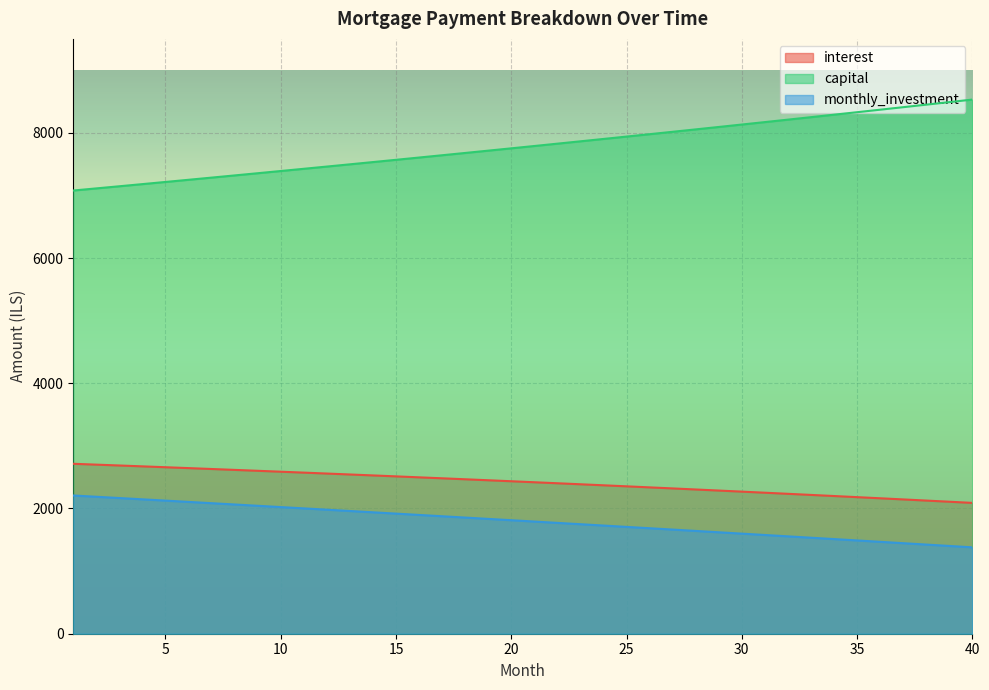

Which category has the lowest value in the monthly_investment series?

40